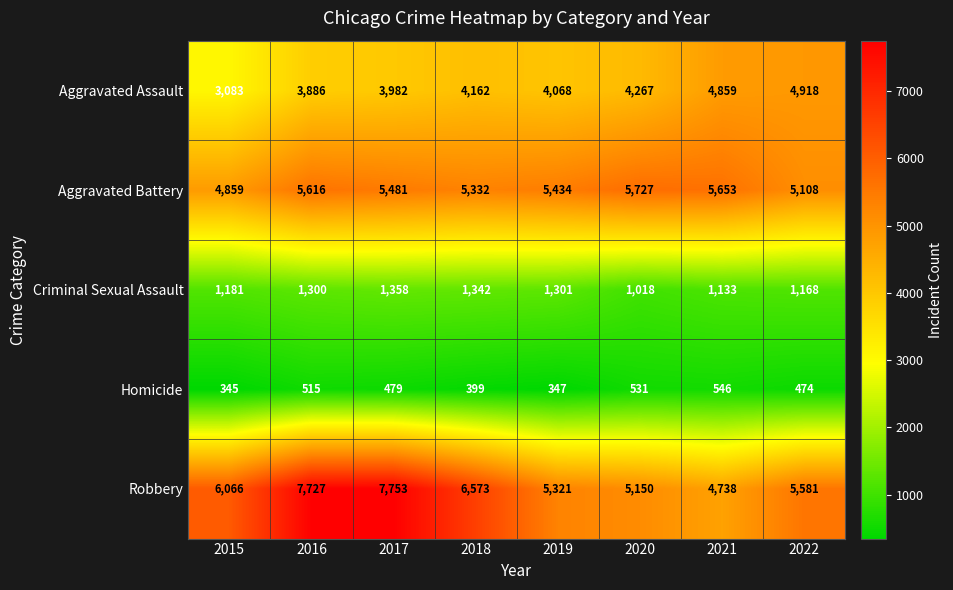

What is the average value of the Aggravated Battery series?

5401